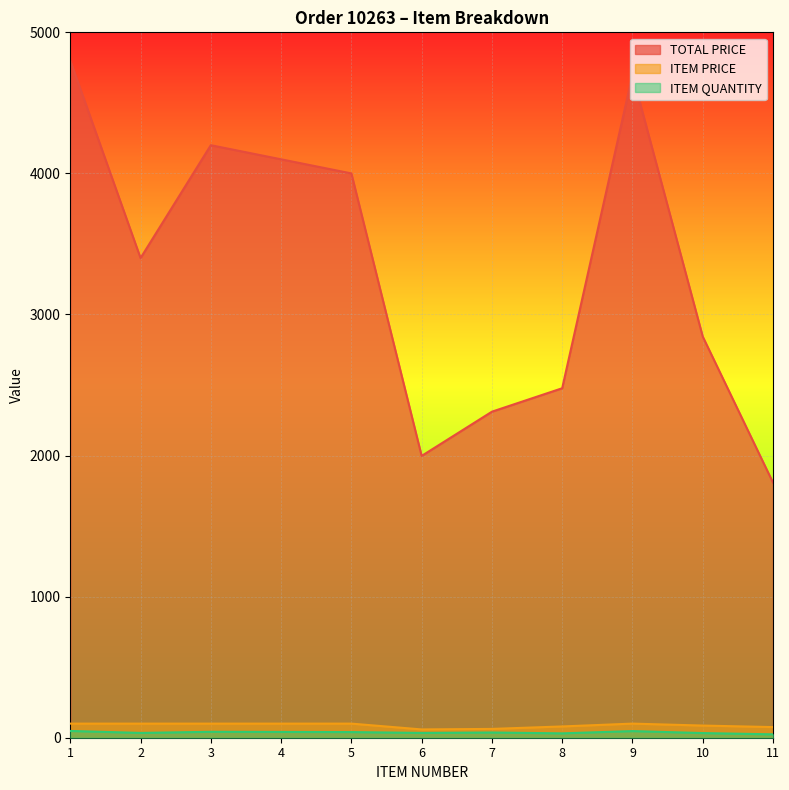

Where is the first local maximum for ITEM QUANTITY?

3